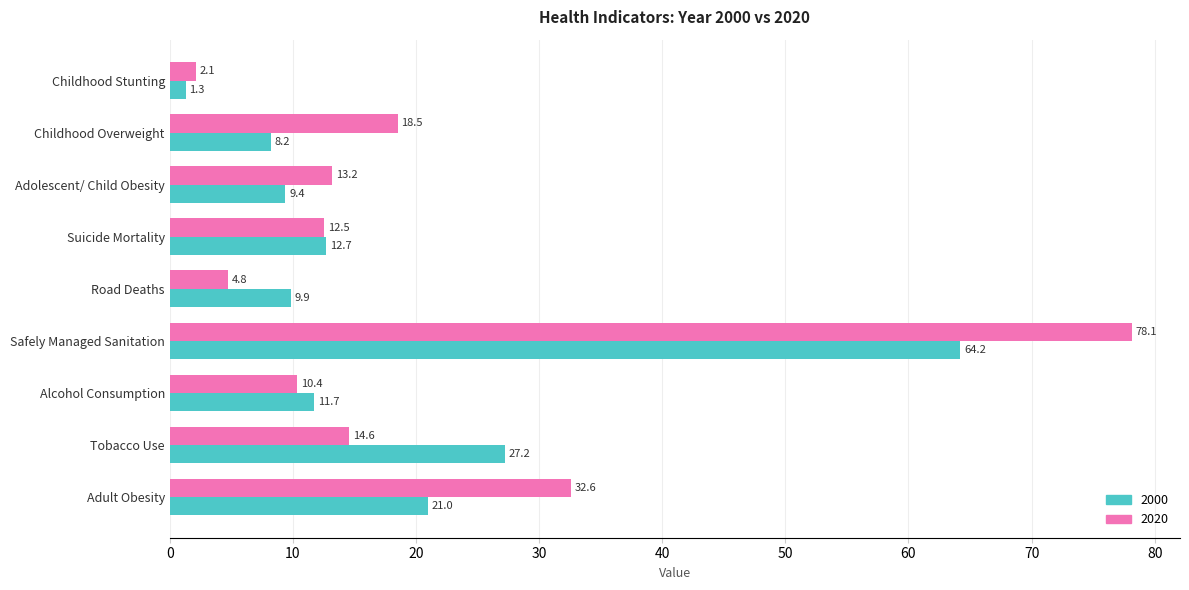

The 2020 series shows 32.6 at Adult Obesity. True or false?

True